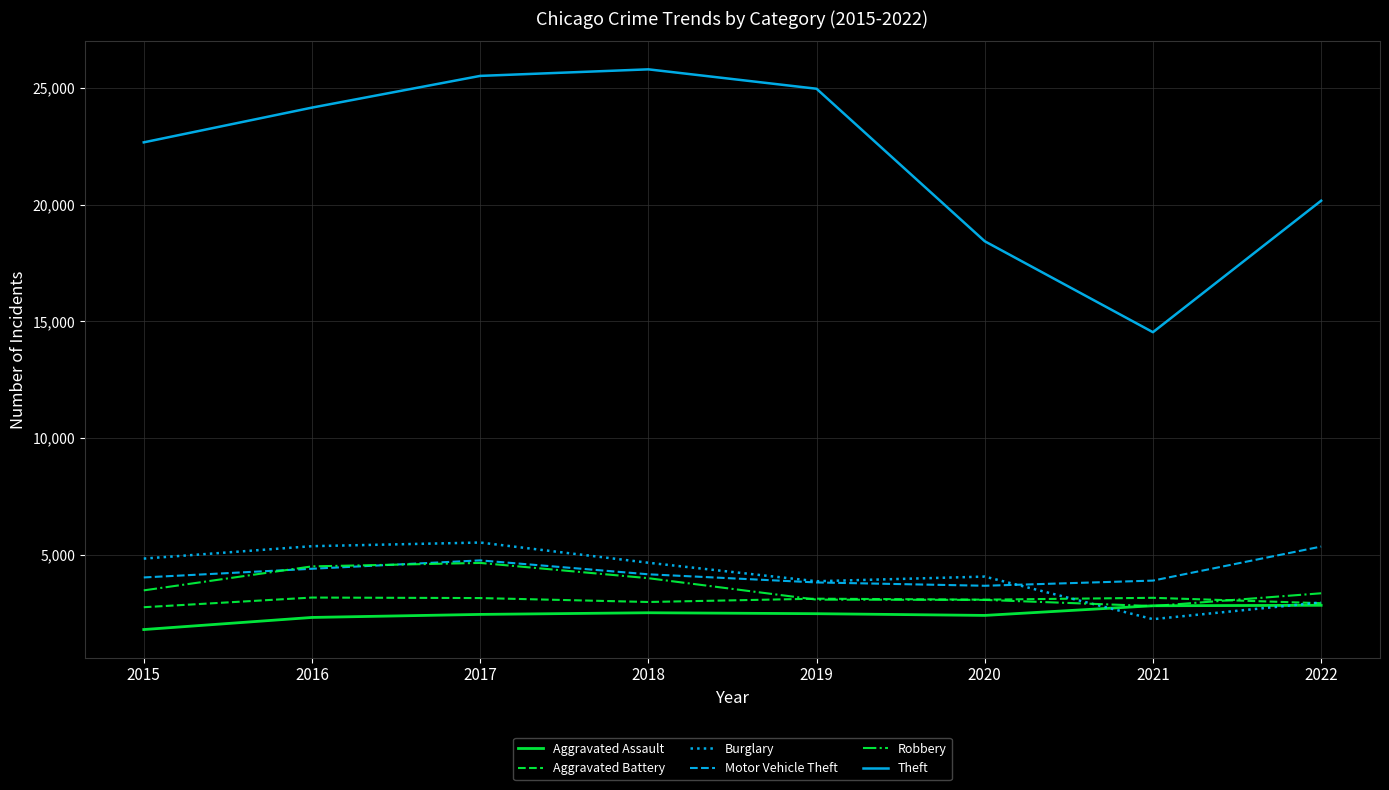

Which category has the lowest value in the Aggravated Assault series?

2015